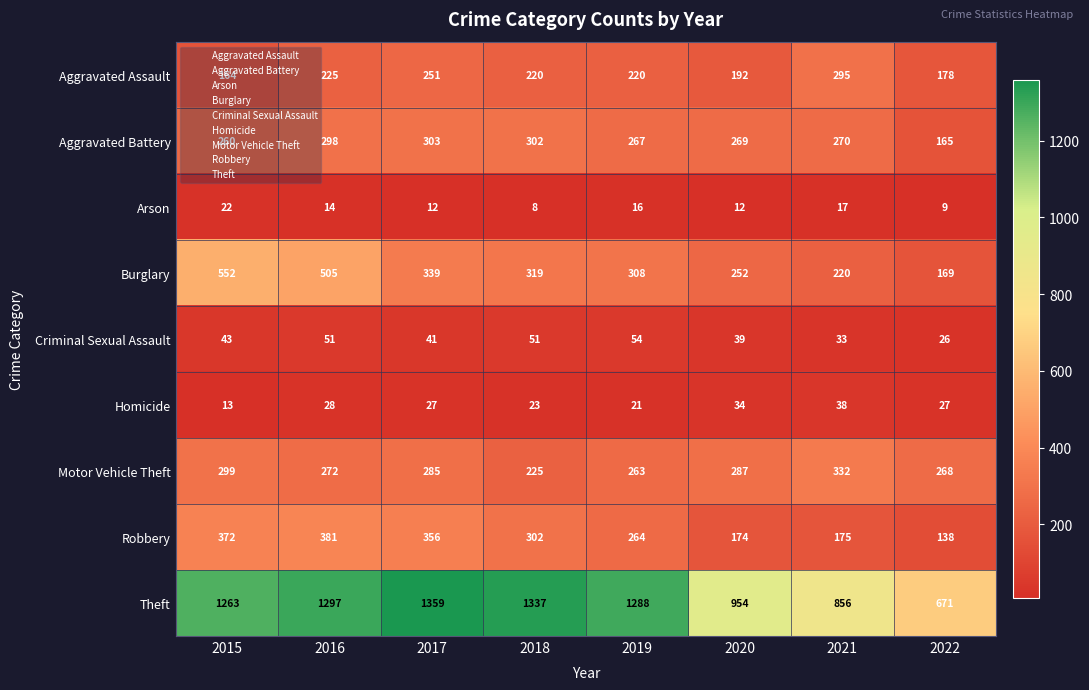

What is the sum of all Criminal Sexual Assault values?

338